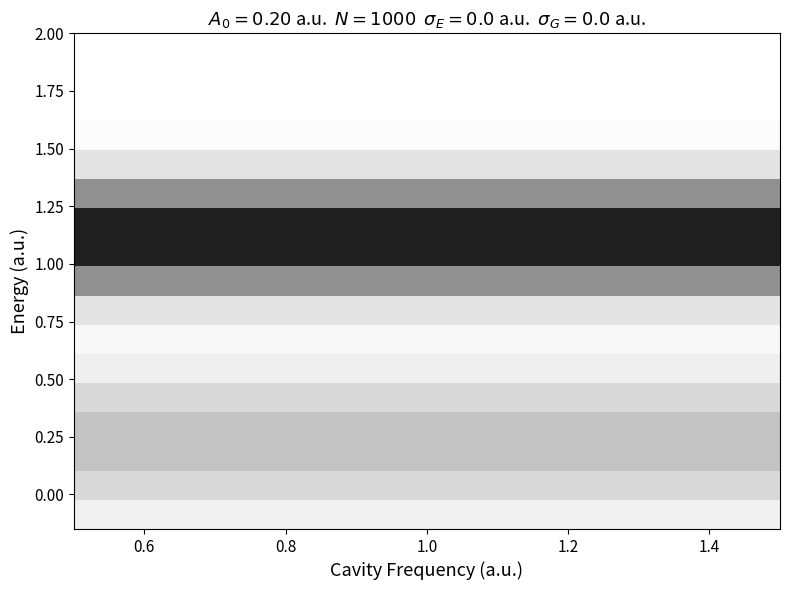

What is the spread (max minus min) of values at 1.0?

0.9